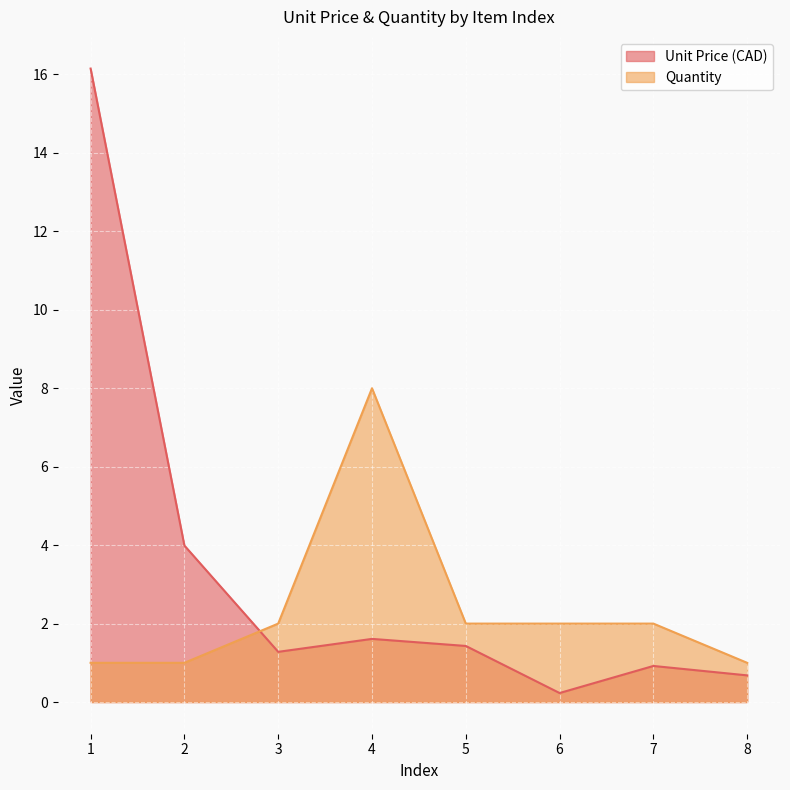

At how many categories does at least one series exceed 14?

1